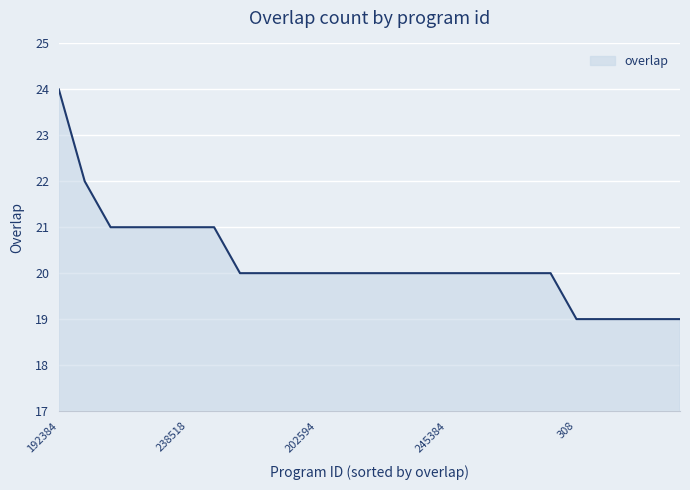

How many lines are shown in the chart?

1